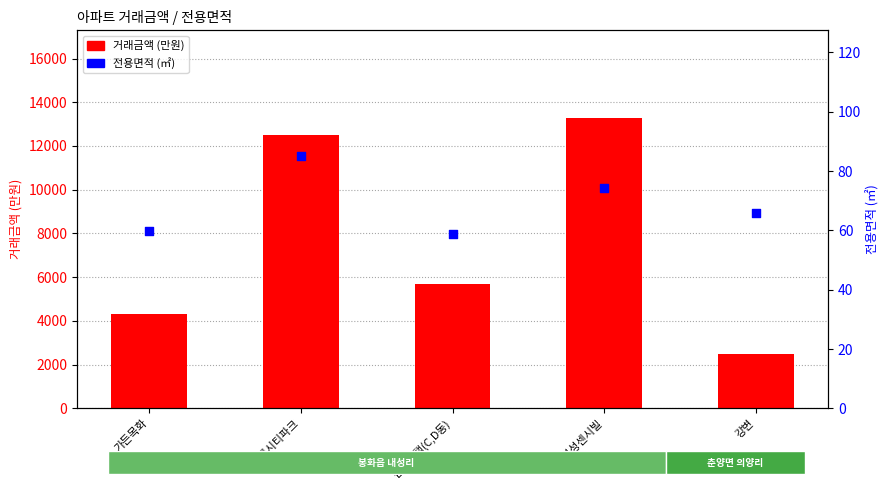

Which series reaches the maximum Y coordinate?

거래금액